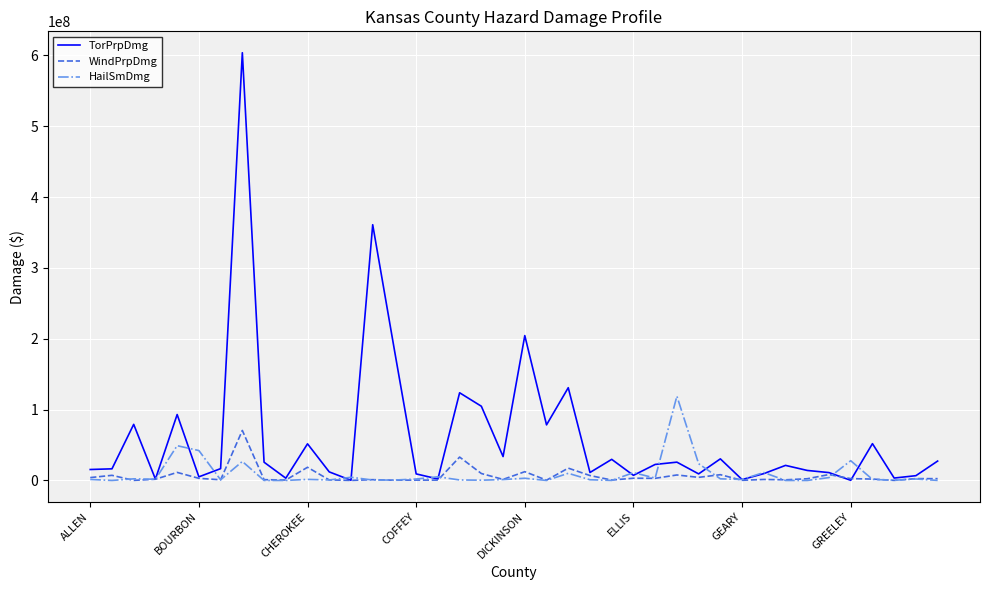

How many series are shown in this chart?

3